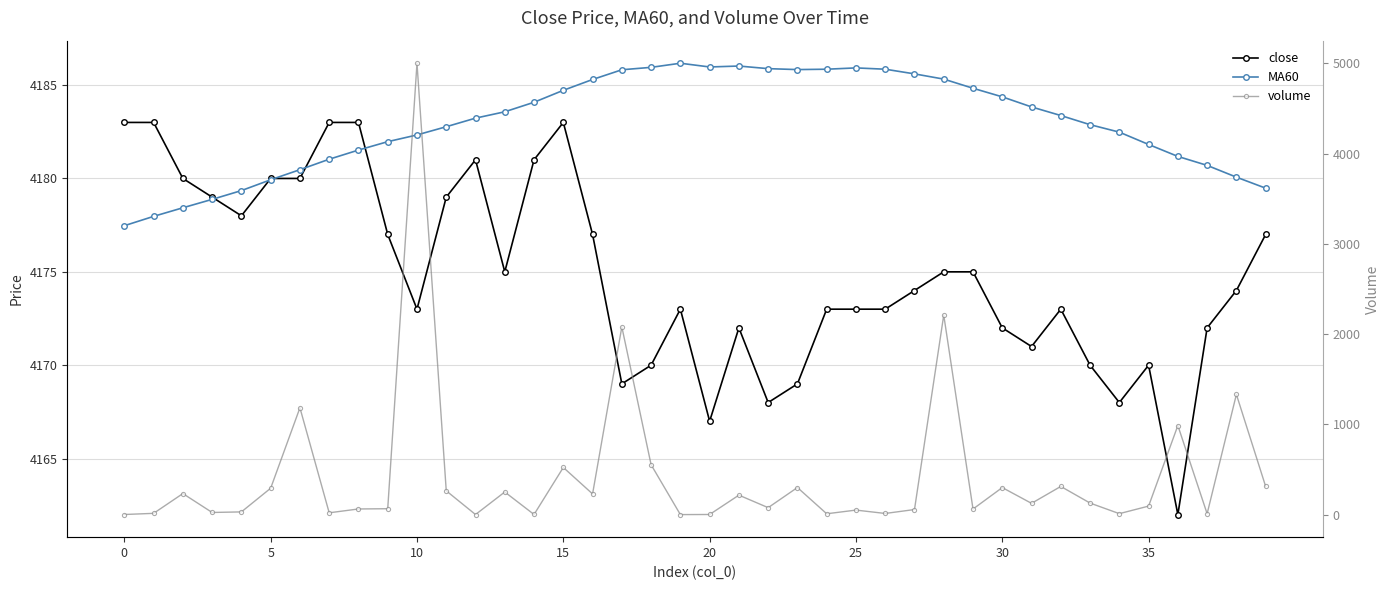

Count the number of categories in the chart.

40